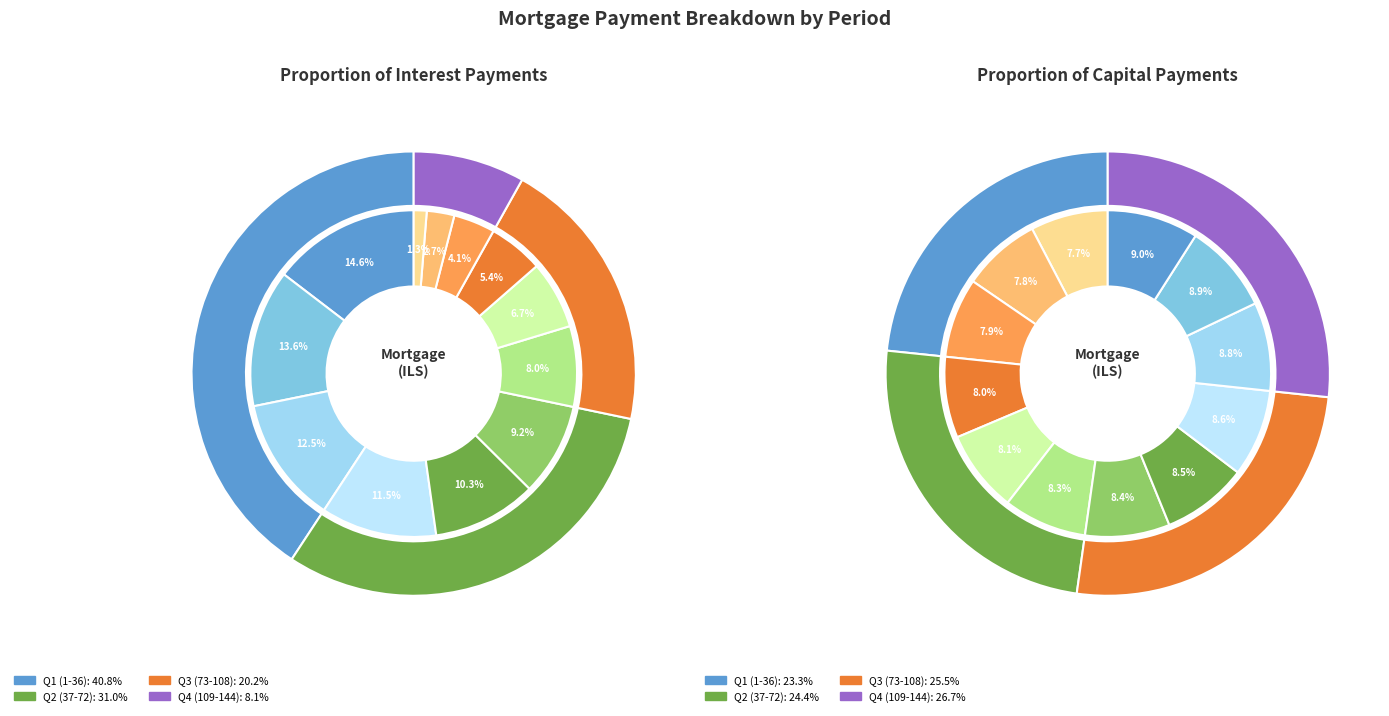

How many segments does this pie chart have?

12